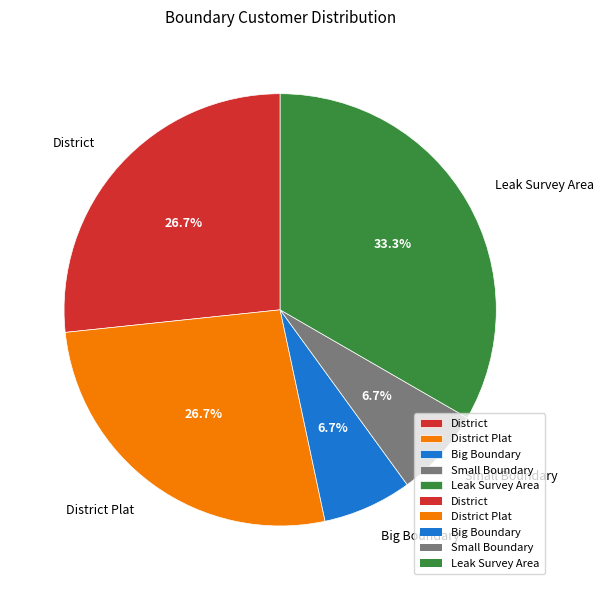

To the nearest percent, what is the combined percentage of Leak Survey Area and District?

60%